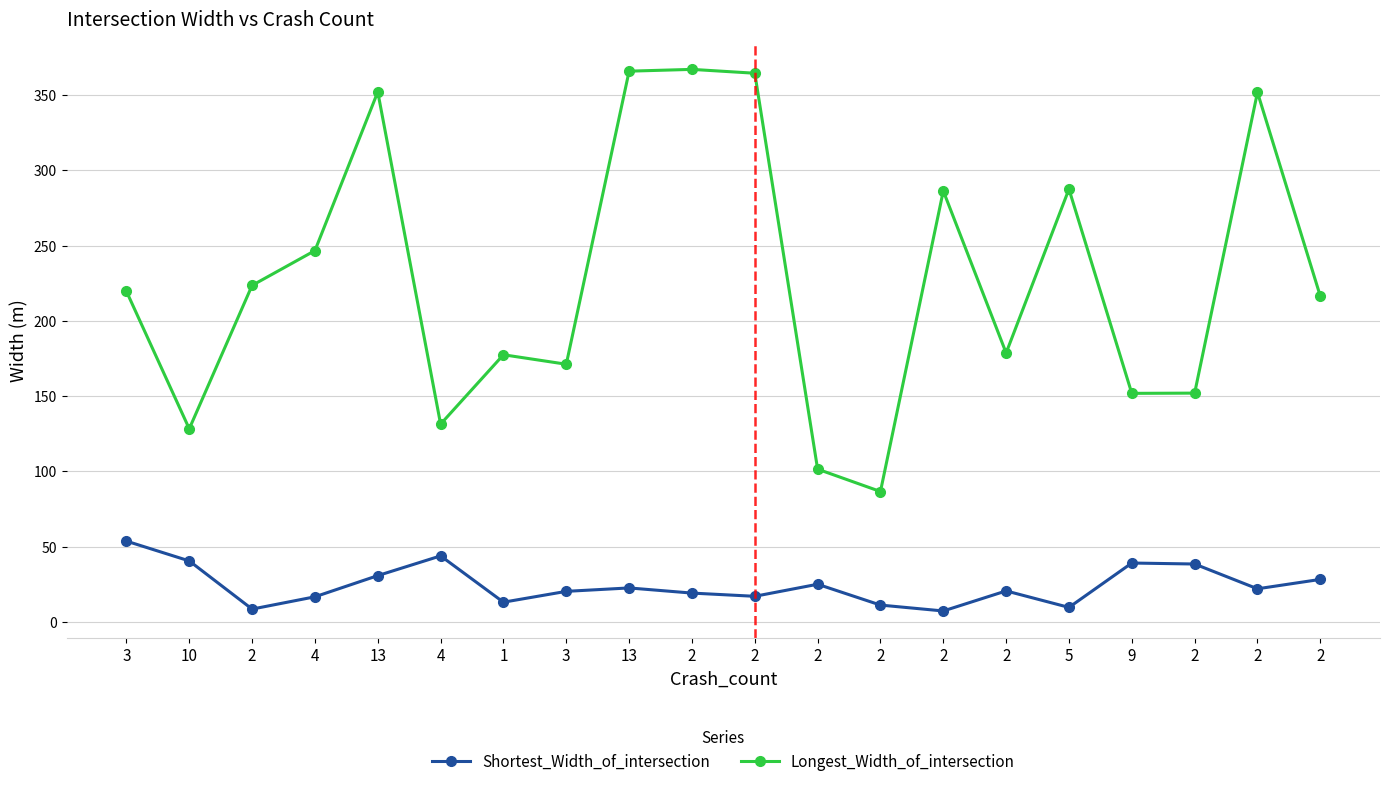

What is the sum of the Shortest_Width_of_intersection values at 2 and 2?

39.0